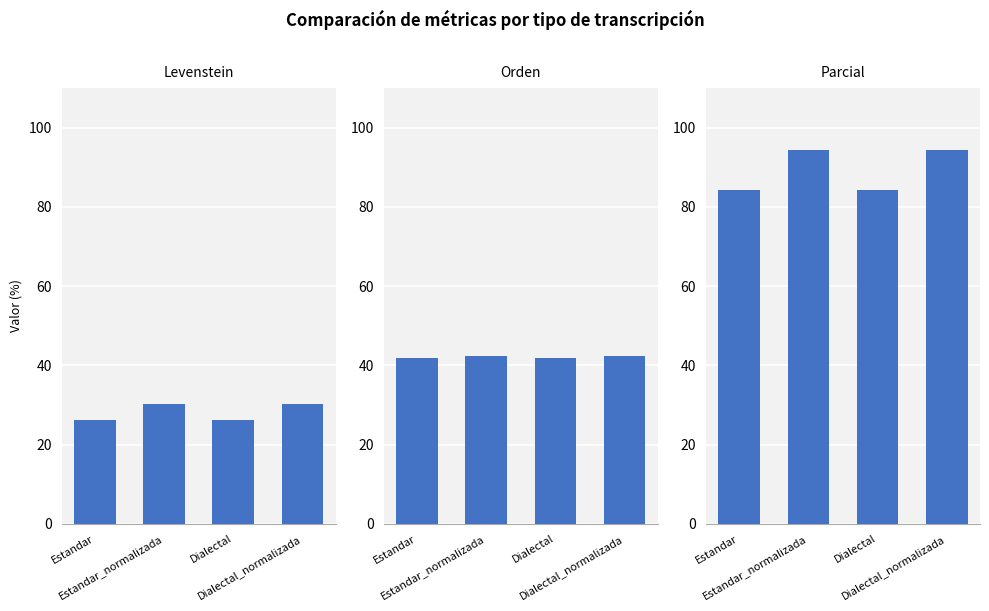

What are all the series names shown in the legend?

Levenstein, Orden, Parcial